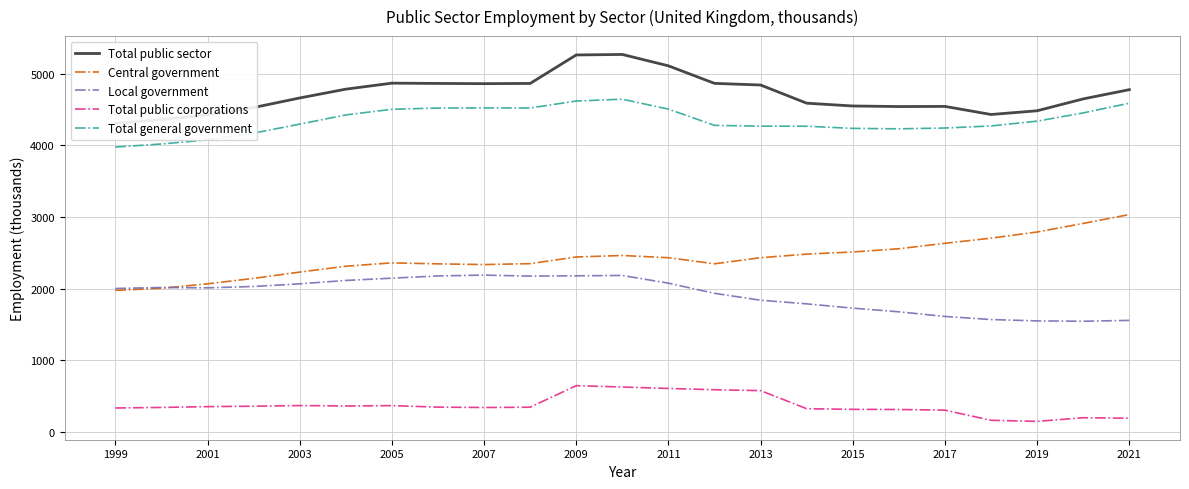

What value does the Central government series have at 2019?

2791